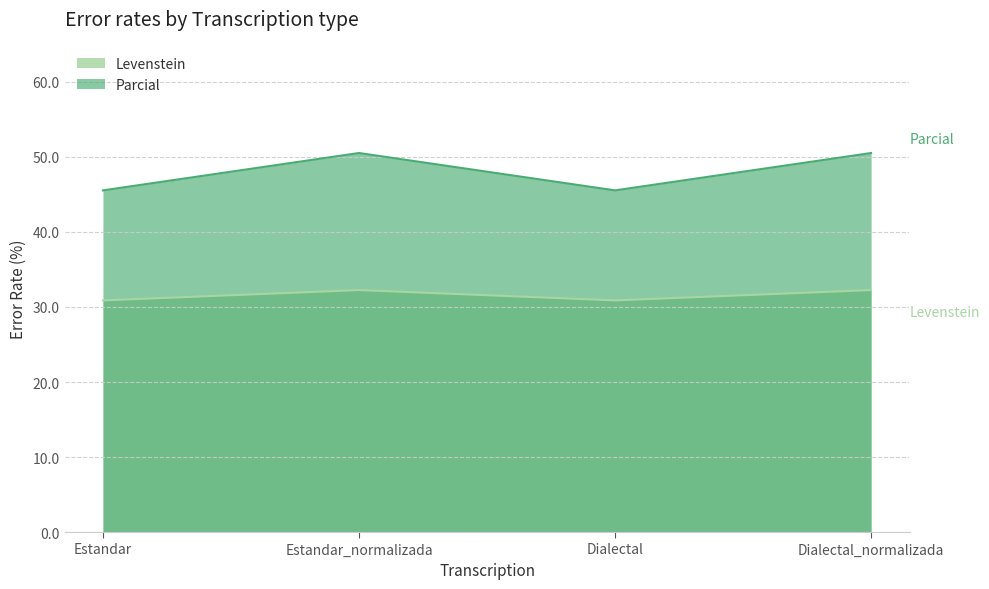

Read the Levenstein value at Estandar_normalizada.

32.3